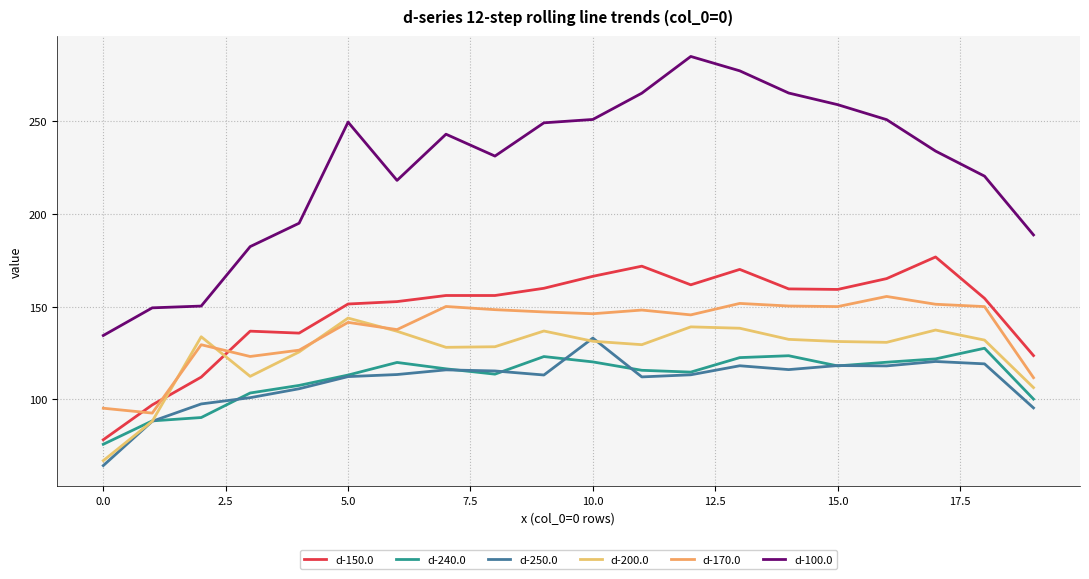

In d-200.0, how many points are lower than both neighbors (excluding endpoints)?

4